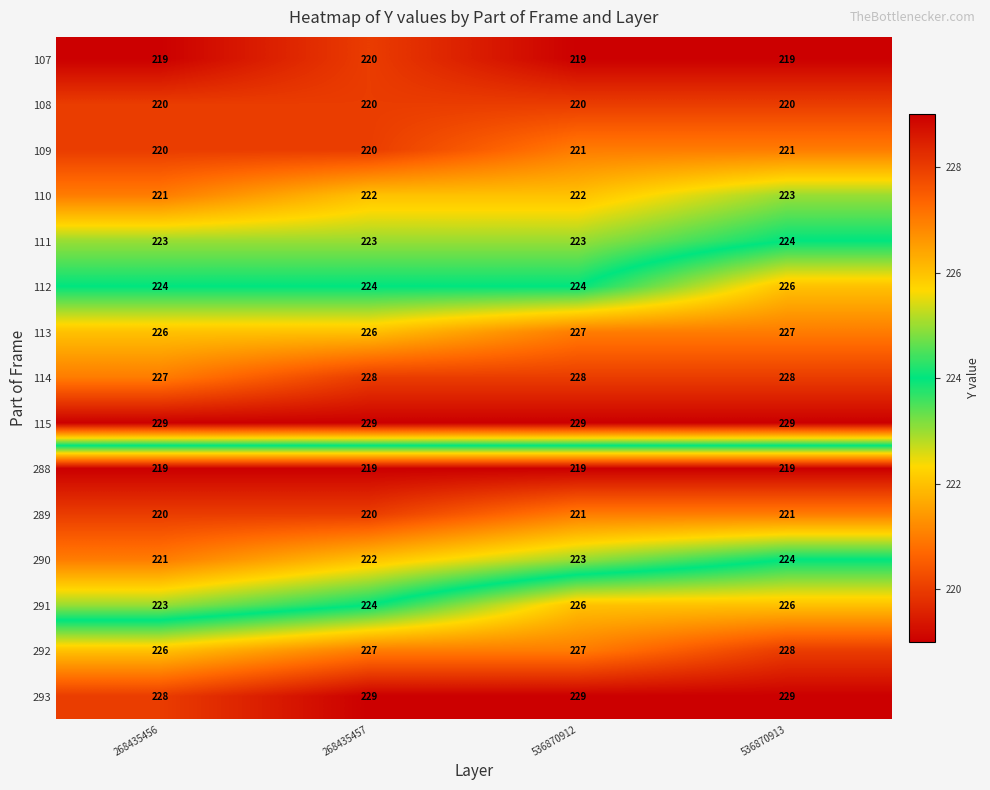

Which series has the largest total across all categories?

115